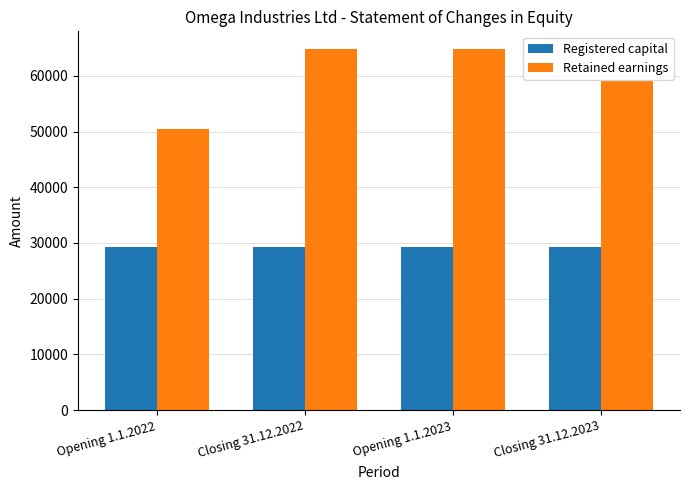

Which series has the largest total across all categories?

Retained earnings